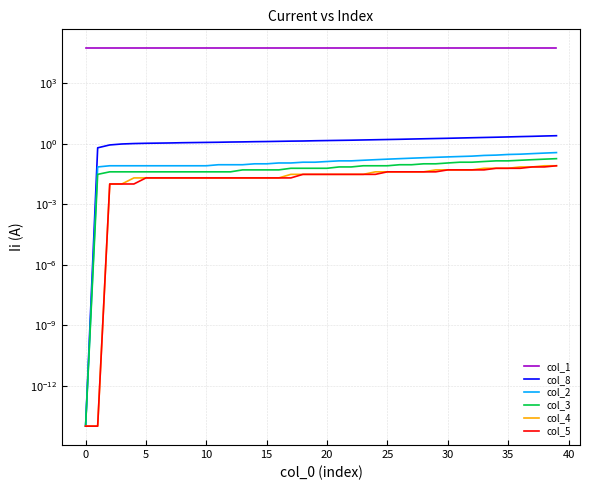

Reading right to left, what are all the values shown in this chart?

col_1: 53458.8	53458.9	53459.0	53459.1	53459.2	53459.3	53459.4	53459.5	53459.6	53459.7	53459.8	53459.8	53459.9	53460.0	53460.1	53460.1	53460.2	53460.2	53460.3	53460.3	53460.4	53460.4	53460.4	53460.5	53460.5	53460.6	53460.6	53460.6	53460.6	53460.7	53460.7	53460.7	53460.8	53460.8	53460.8	53460.8	53460.8	53460.9	53460.9	53461.0
col_8: 2.5	2.4	2.3	2.2	2.2	2.1	2.0	2.0	1.9	1.8	1.8	1.7	1.7	1.6	1.6	1.6	1.5	1.5	1.5	1.4	1.4	1.4	1.3	1.3	1.3	1.3	1.2	1.2	1.2	1.2	1.1	1.1	1.1	1.1	1.0	1.0	1.0	0.9	0.6	0.0
col_2: 0.4	0.3	0.3	0.3	0.3	0.3	0.3	0.2	0.2	0.2	0.2	0.2	0.2	0.2	0.2	0.2	0.2	0.1	0.1	0.1	0.1	0.1	0.1	0.1	0.1	0.1	0.1	0.1	0.1	0.1	0.1	0.1	0.1	0.1	0.1	0.1	0.1	0.1	0.1	0.0
col_3: 0.2	0.2	0.2	0.2	0.1	0.1	0.1	0.1	0.1	0.1	0.1	0.1	0.1	0.1	0.1	0.1	0.1	0.1	0.1	0.1	0.1	0.1	0.1	0.1	0.1	0.1	0.1	0.0	0.0	0.0	0.0	0.0	0.0	0.0	0.0	0.0	0.0	0.0	0.0	0.0
col_4: 0.1	0.1	0.1	0.1	0.1	0.1	0.1	0.1	0.1	0.1	0.1	0.0	0.0	0.0	0.0	0.0	0.0	0.0	0.0	0.0	0.0	0.0	0.0	0.0	0.0	0.0	0.0	0.0	0.0	0.0	0.0	0.0	0.0	0.0	0.0	0.0	0.0	0.0	0.0	0.0
col_5: 0.1	0.1	0.1	0.1	0.1	0.1	0.1	0.1	0.1	0.1	0.0	0.0	0.0	0.0	0.0	0.0	0.0	0.0	0.0	0.0	0.0	0.0	0.0	0.0	0.0	0.0	0.0	0.0	0.0	0.0	0.0	0.0	0.0	0.0	0.0	0.0	0.0	0.0	0.0	0.0